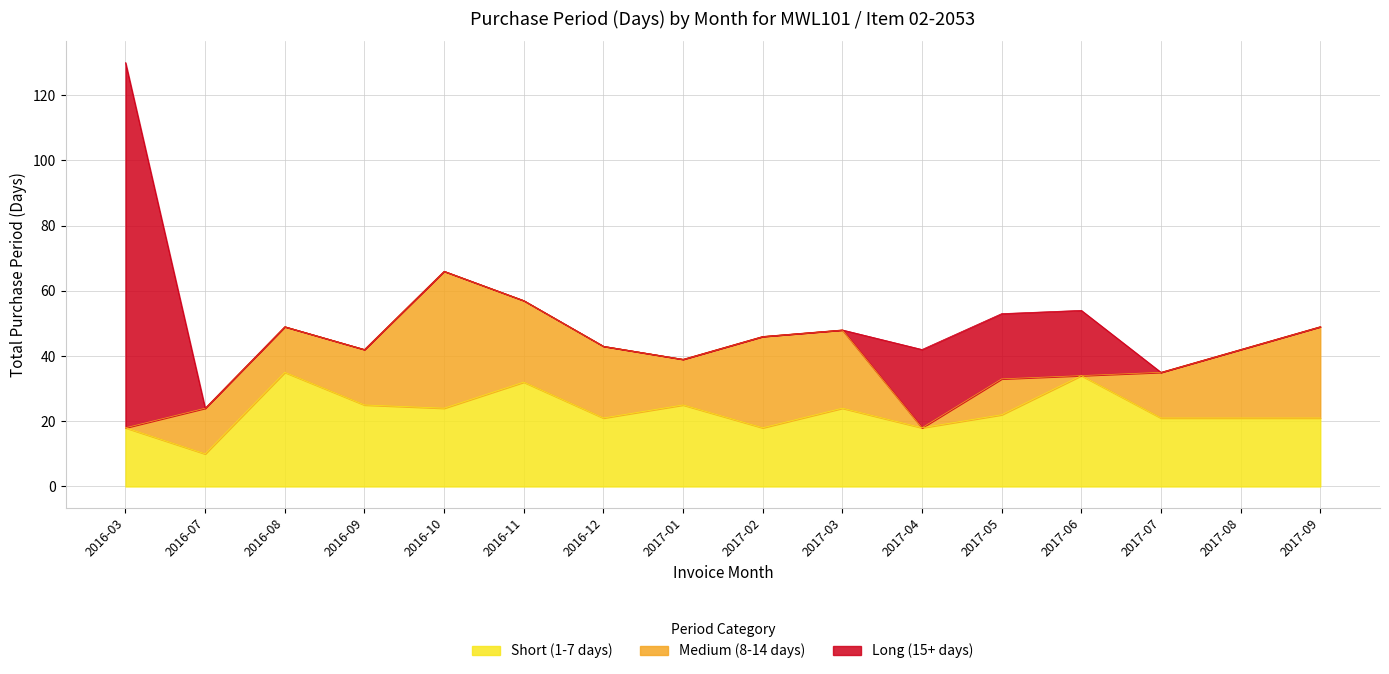

What is the label of the 1st point from the left?

2016-03